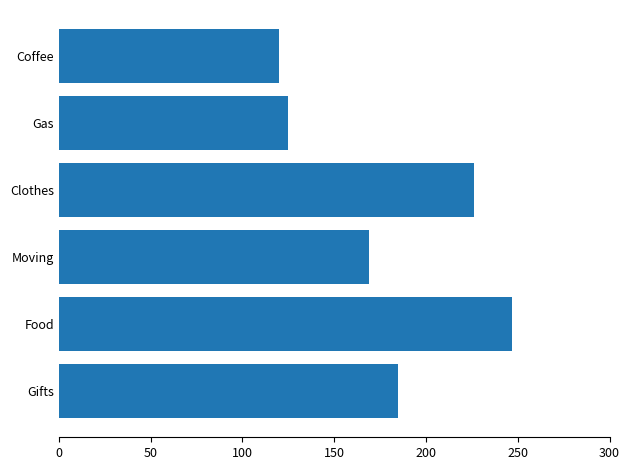

Which label corresponds to the largest value in the chart?

Food